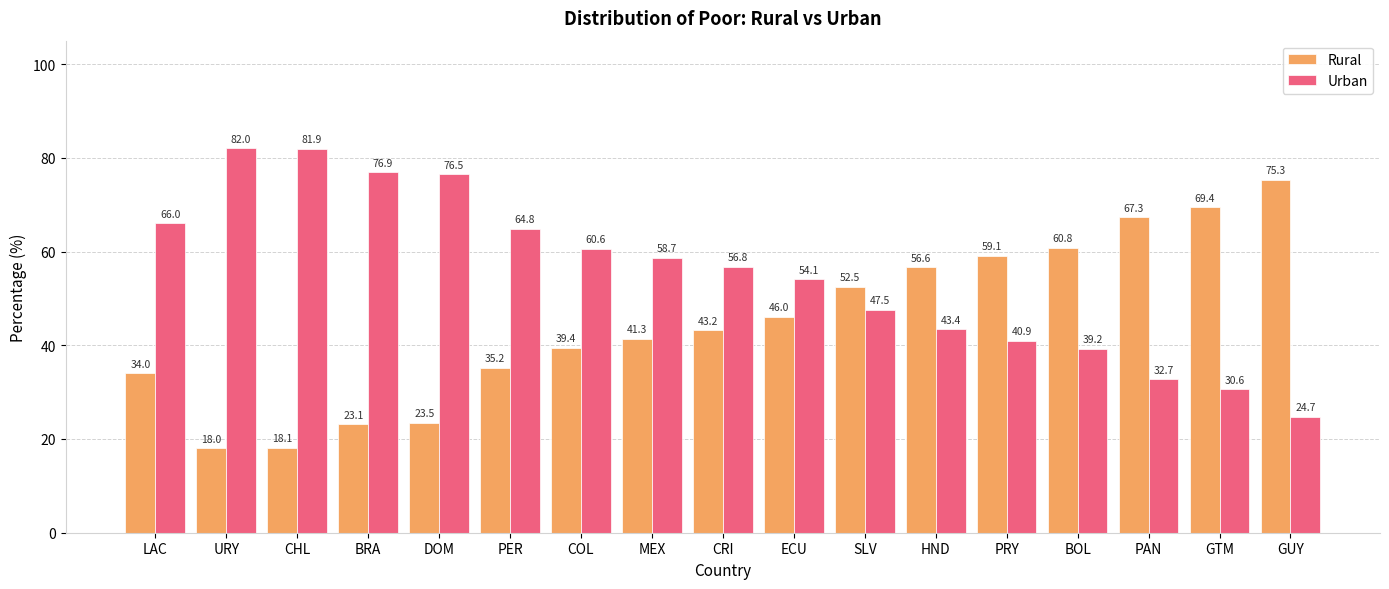

Reading right to left, list all the values displayed in this chart.

Rural: GUY=75.3	GTM=69.4	PAN=67.3	BOL=60.8	PRY=59.1	HND=56.6	SLV=52.5	ECU=46.0	CRI=43.2	MEX=41.3	COL=39.4	PER=35.2	DOM=23.5	BRA=23.1	CHL=18.1	URY=18.0	LAC=34.0
Urban: GUY=24.7	GTM=30.6	PAN=32.7	BOL=39.2	PRY=40.9	HND=43.4	SLV=47.5	ECU=54.1	CRI=56.8	MEX=58.7	COL=60.6	PER=64.8	DOM=76.5	BRA=76.9	CHL=81.9	URY=82.0	LAC=66.0